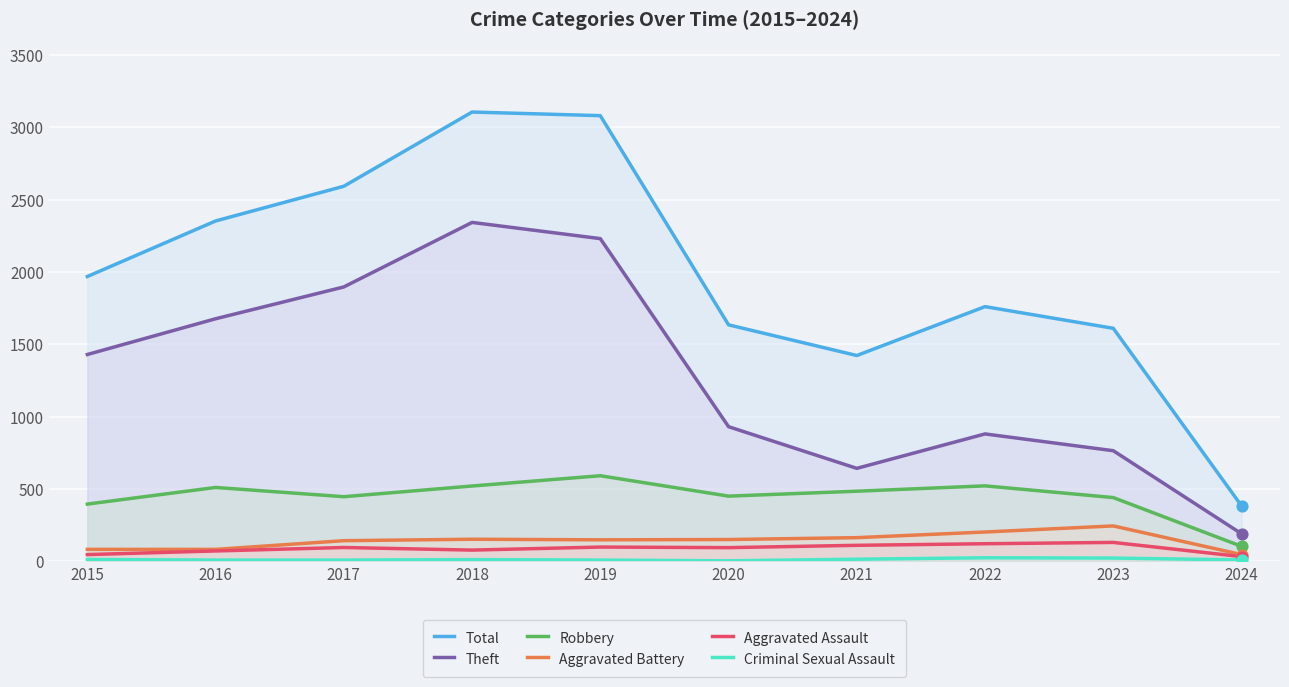

Which series reaches the maximum Y coordinate?

Total